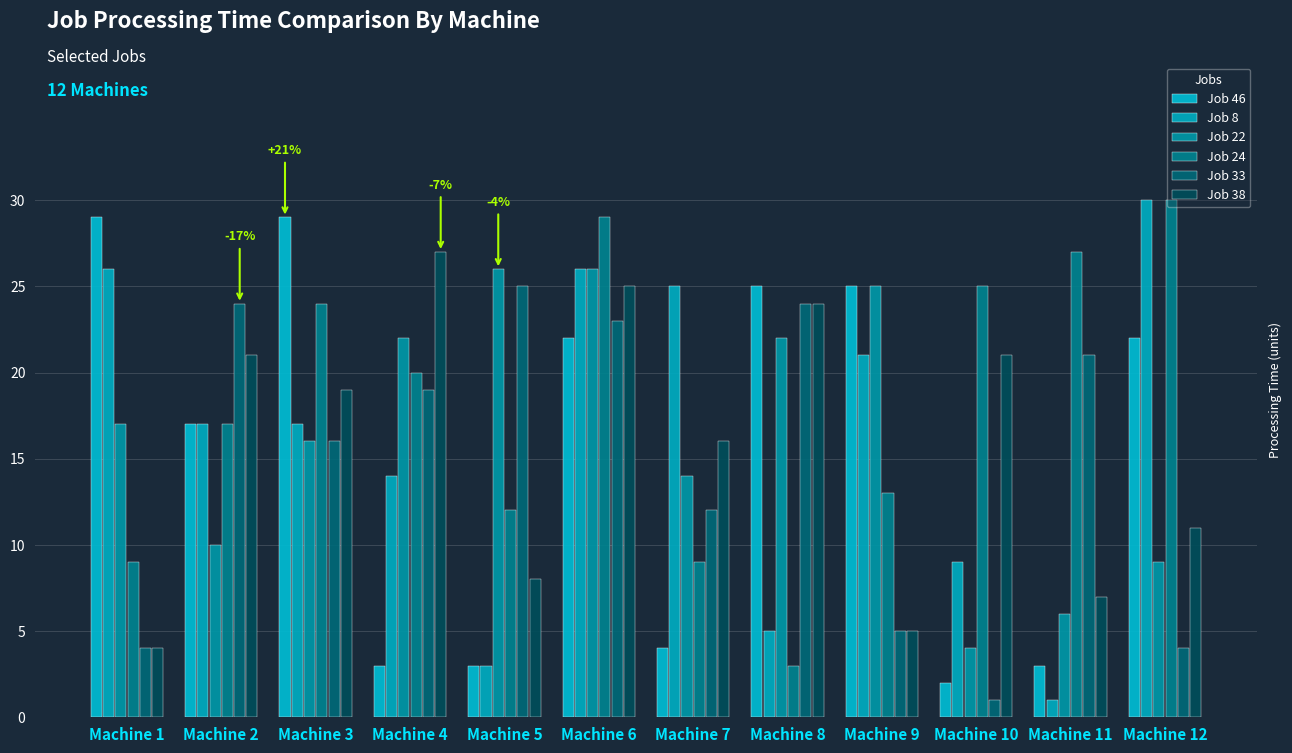

Is it true that Job 22 equals 22 at Machine 8?

True